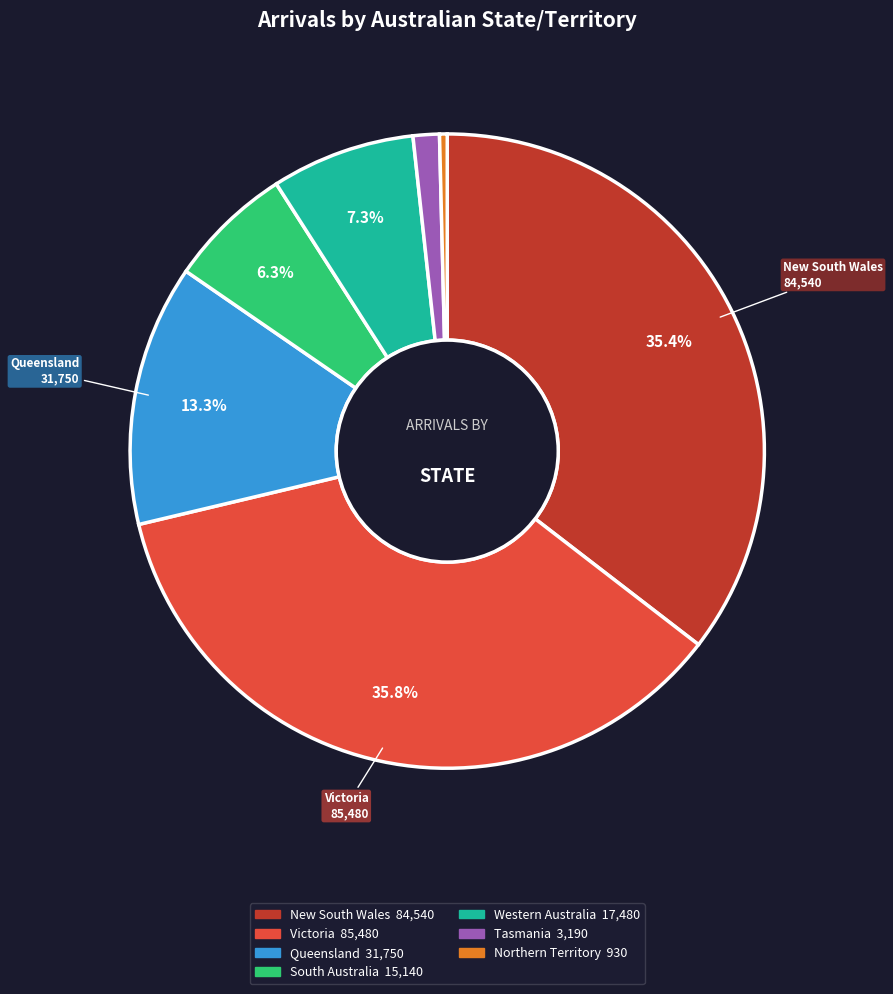

To the nearest percent, what is the average slice percentage?

14%